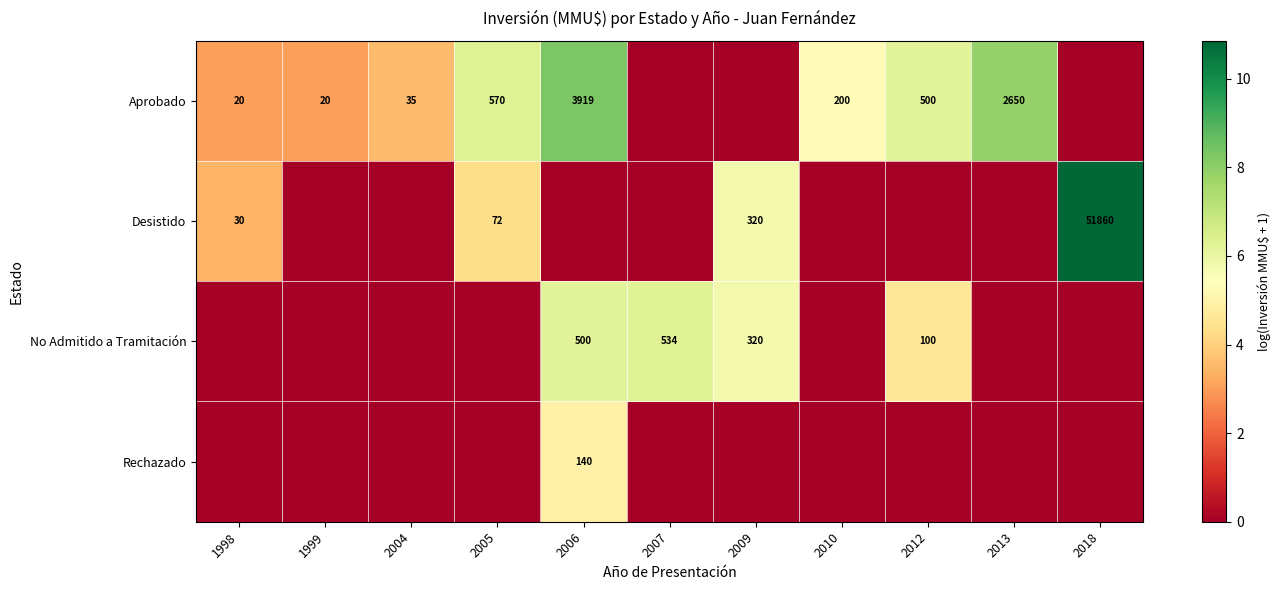

Is the value of Aprobado at 2004 greater than the value of No Admitido a Tramitación at 2012?

No